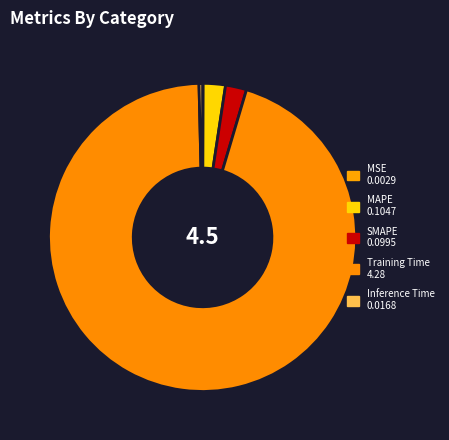

Which category has the biggest portion of the pie?

Training Time